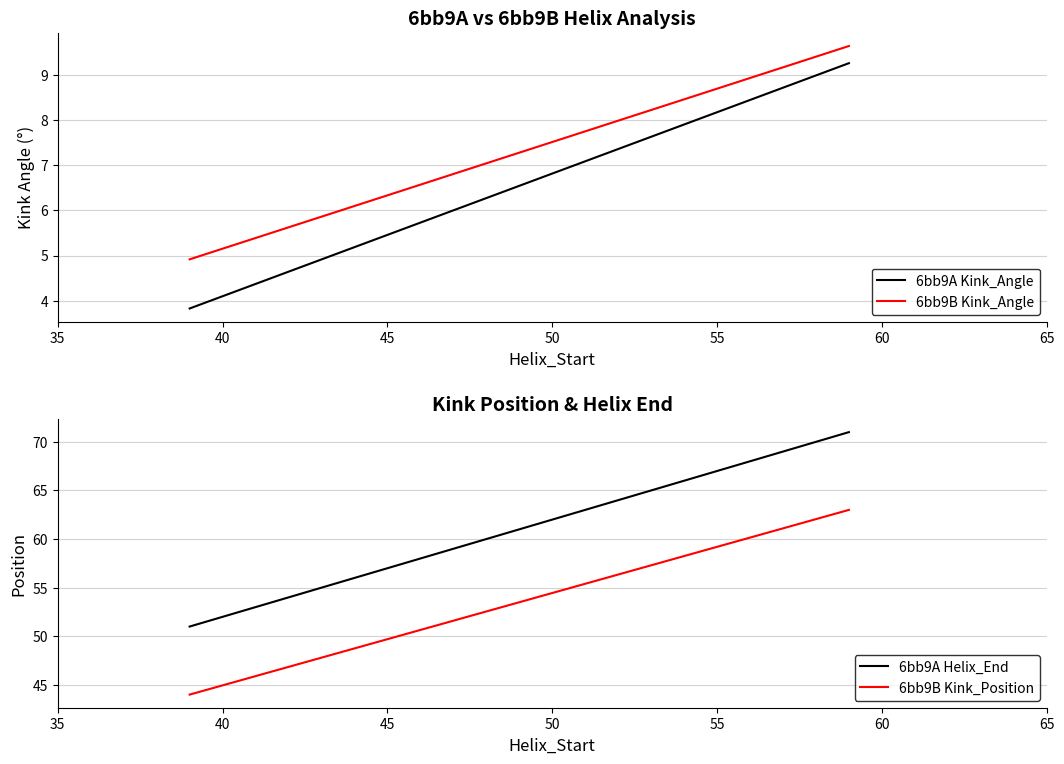

Between 35 and 40, which series saw the biggest shift?

6bb9A Helix_End